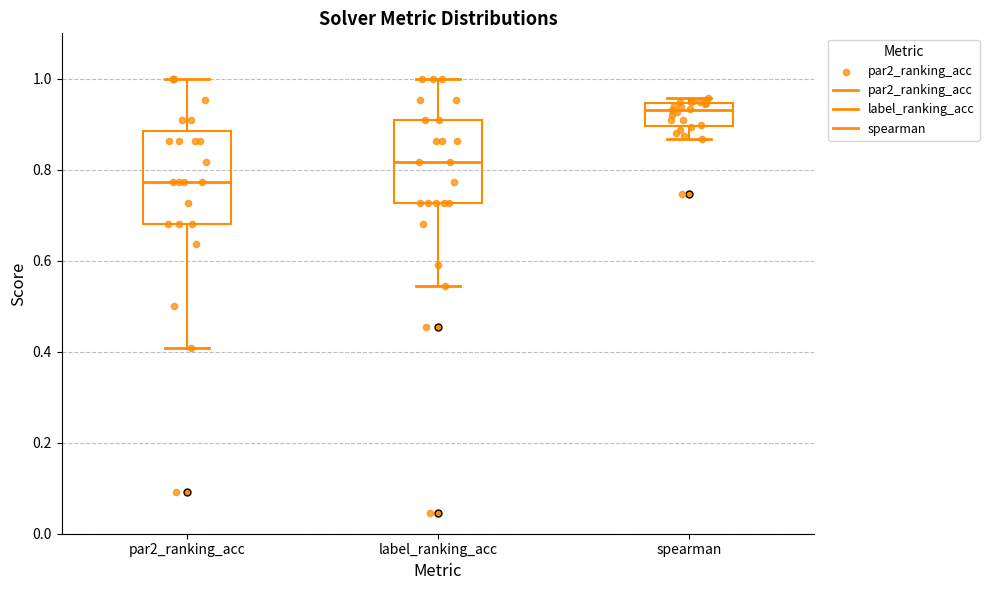

Which box is the tallest, from its lower edge to its upper edge?

par2_ranking_acc